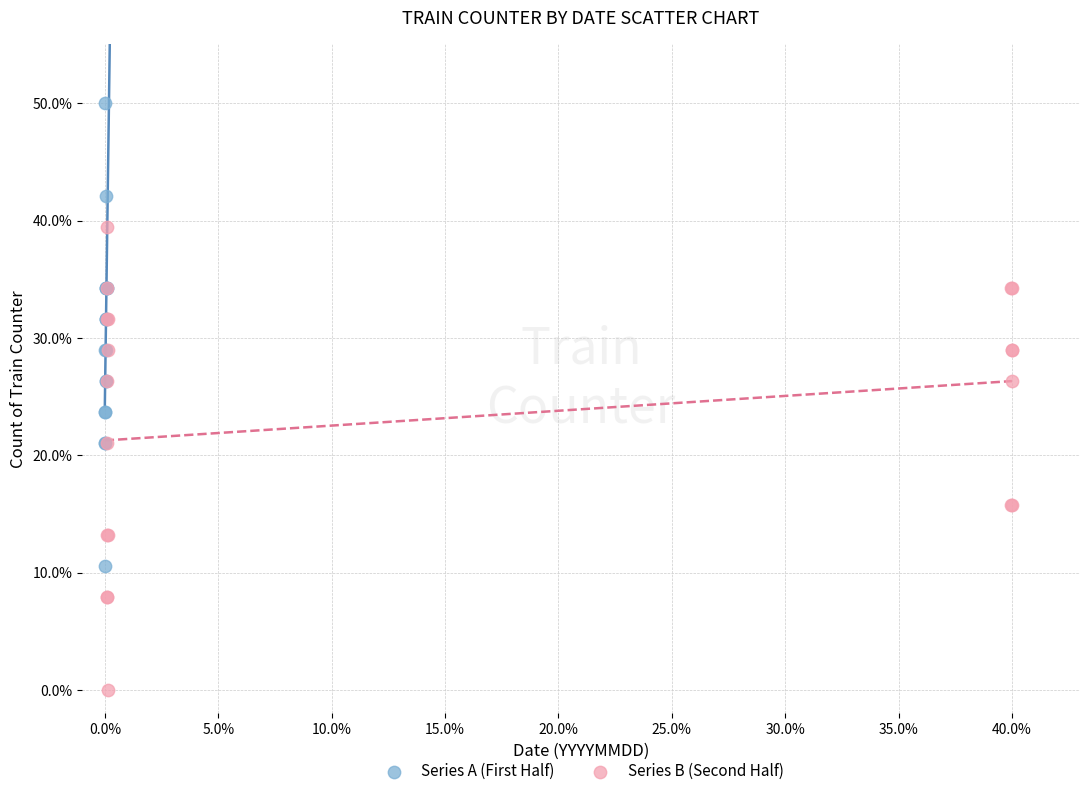

Which series reaches the maximum Y coordinate?

Series A (First Half)